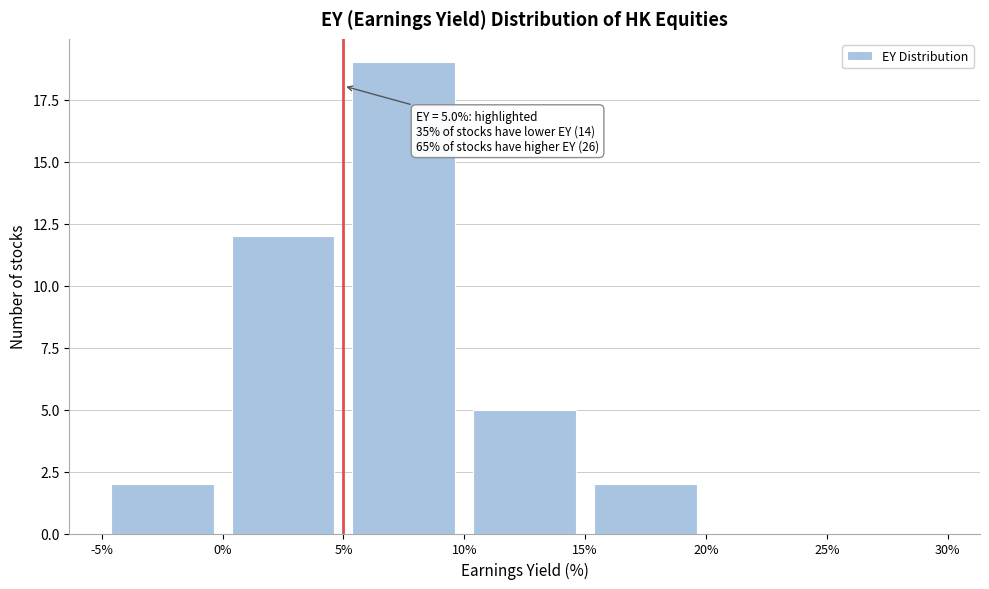

Which range on the x-axis has the tallest bar?

5% to 10%